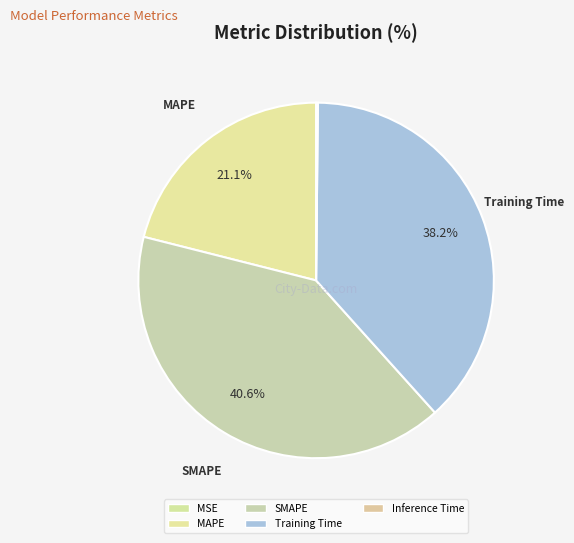

Which has a higher value, Inference Time or MSE?

Inference Time